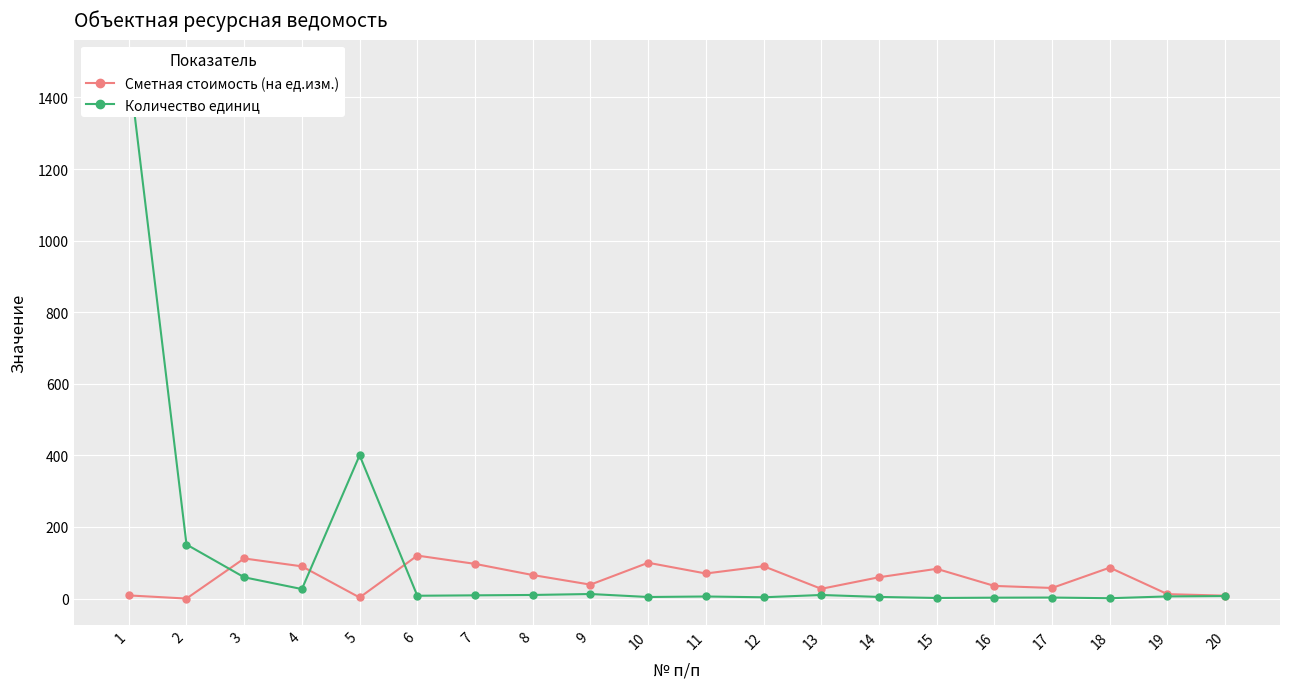

True or false: Сметная стоимость (на ед.изм.) and Количество единиц intersect in this chart.

True